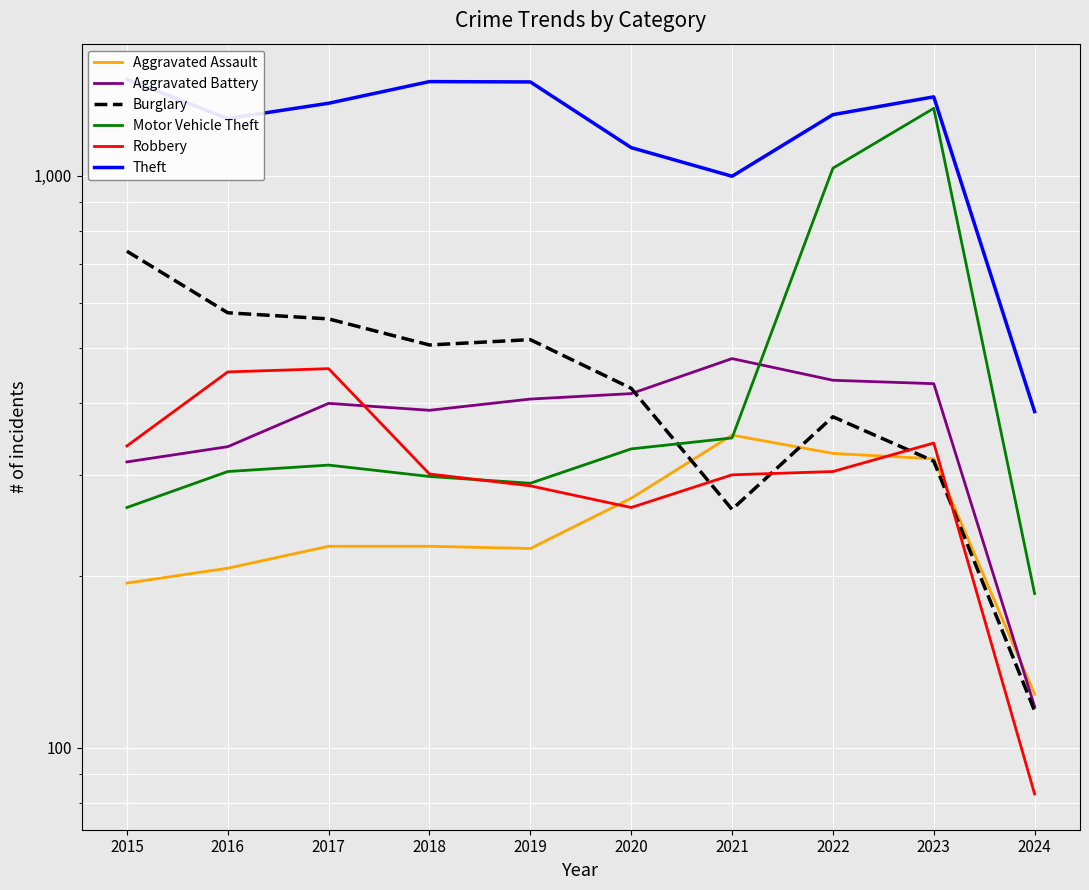

What is the maximum value for Robbery?

460